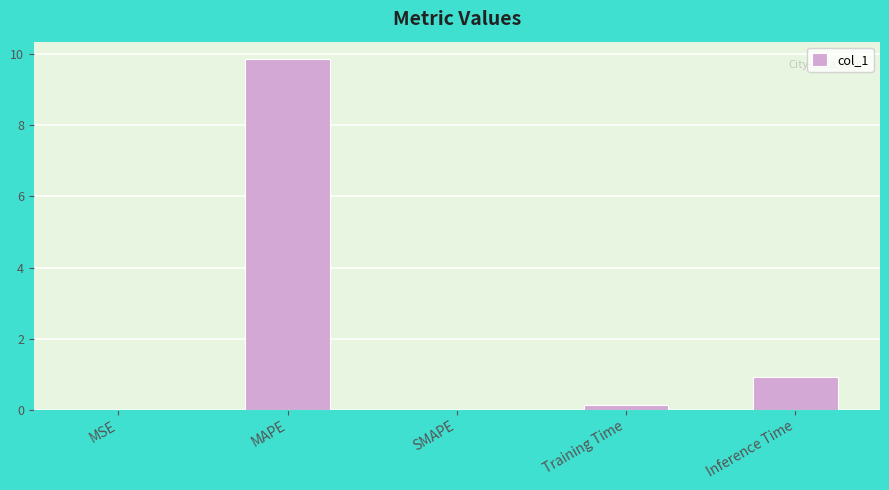

Between SMAPE and Training Time, which is larger?

Training Time